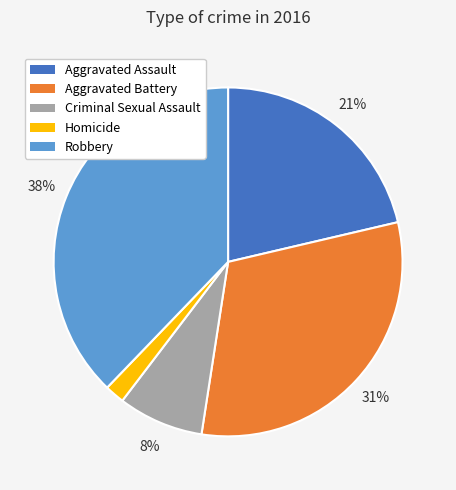

To the nearest percent, what is the difference between the largest and smallest slice percentages?

36%